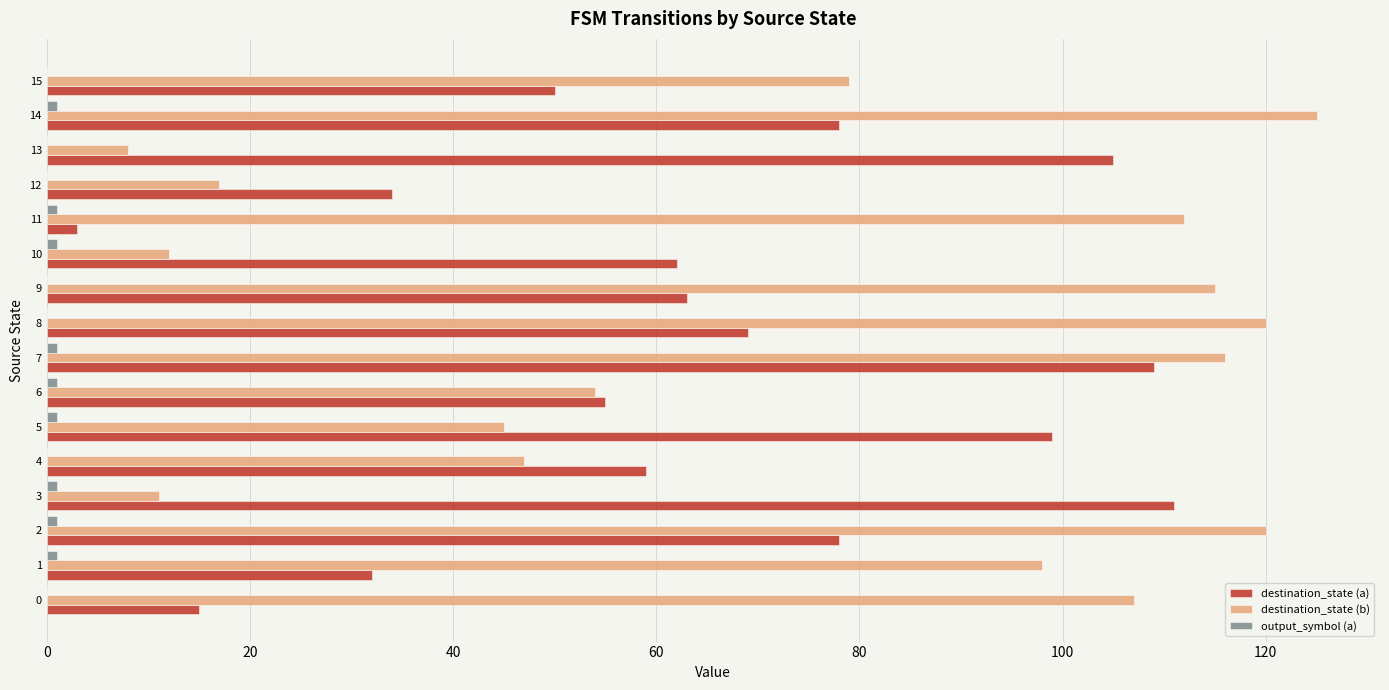

What is the sum of all destination_state (a) values?

1022